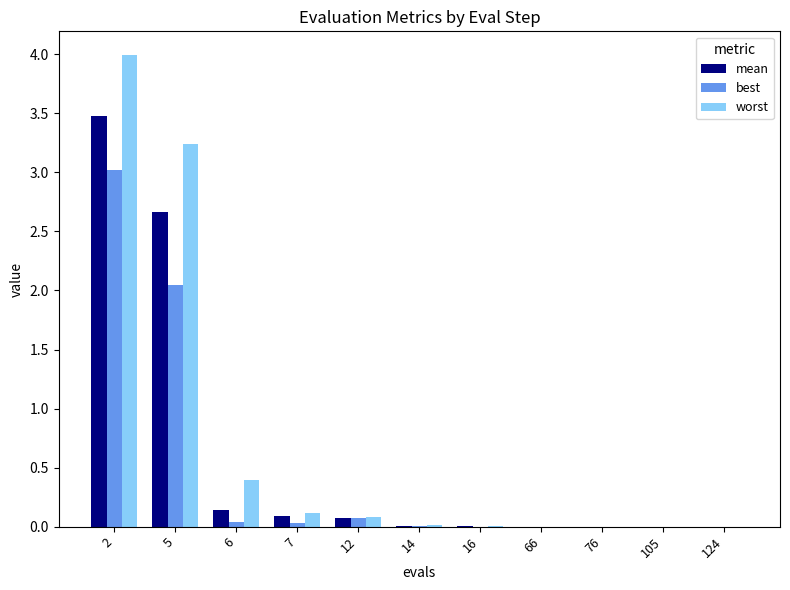

What is the sum of all worst values?

7.8